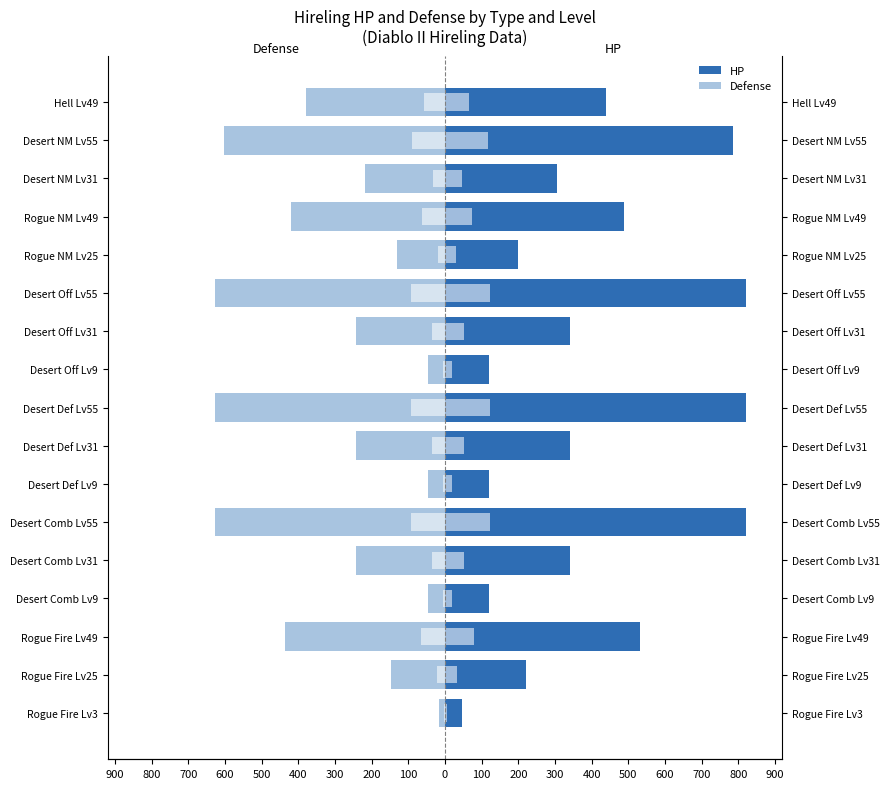

What is the average value of the HP series?

403